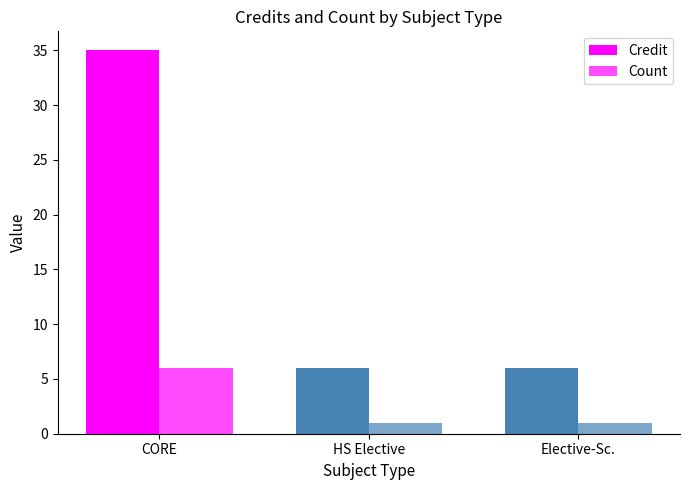

How many series are shown in this chart?

2